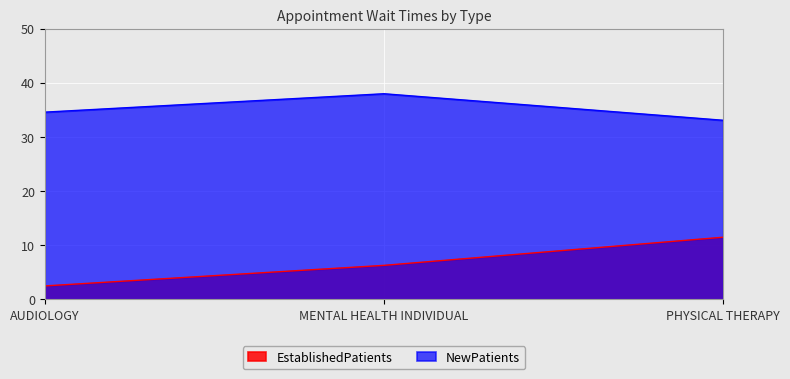

What is the lowest value of the NewPatients series?

33.1